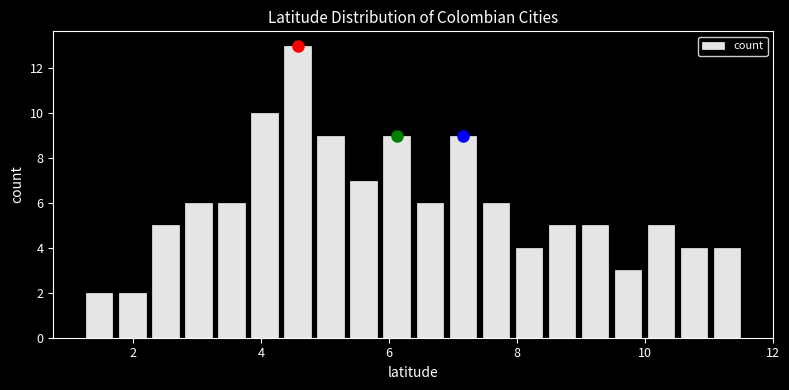

Around what value on the x-axis is the tallest bar? Give the approximate position of its centre, as read against the axis.

4.6